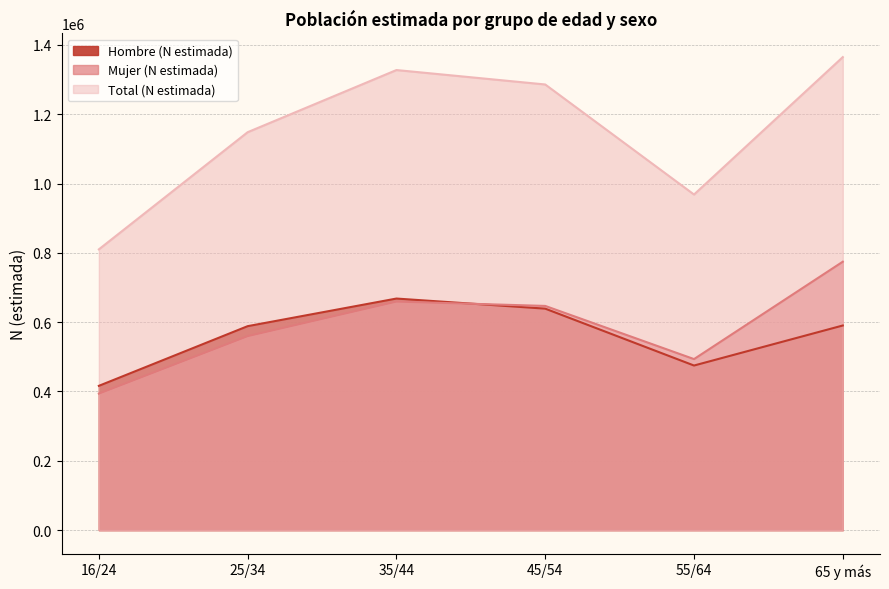

Reading left to right, what are all the values shown in this chart?

Hombre (N estimada): 16/24=416260	25/34=588463	35/44=668154	45/54=639014	55/64=474876	65 y más=590404
Mujer (N estimada): 16/24=393824	25/34=559722	35/44=659393	45/54=646876	55/64=493460	65 y más=774509
Total (N estimada): 16/24=810084	25/34=1148186	35/44=1327547	45/54=1285890	55/64=968335	65 y más=1364913